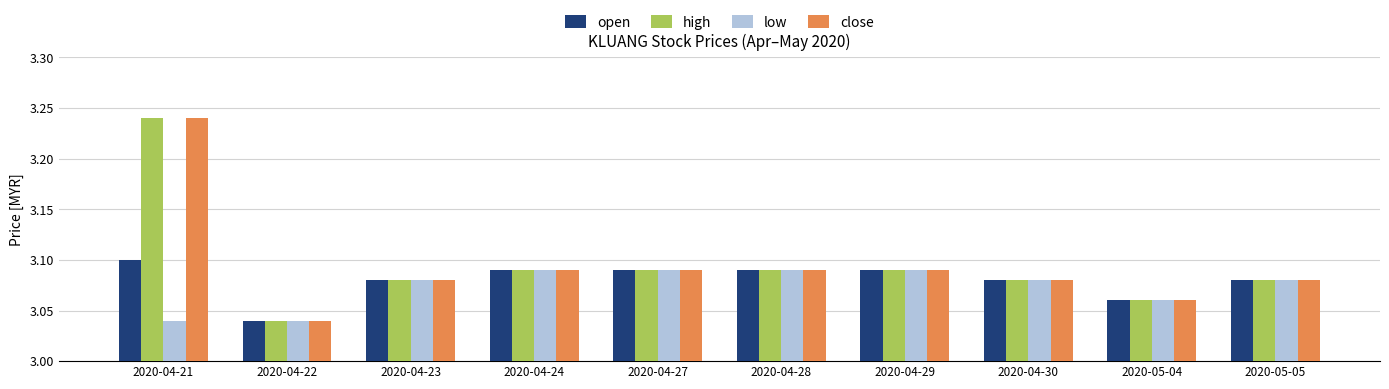

What is the total value across all series at 2020-04-21?

12.6